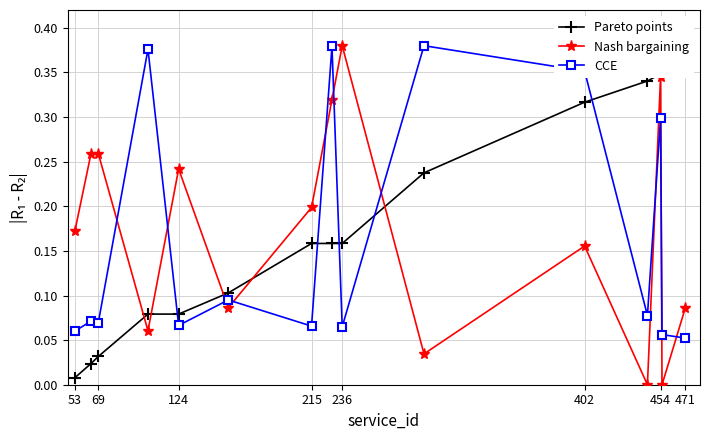

What is the maximum value for Pareto points?

0.4